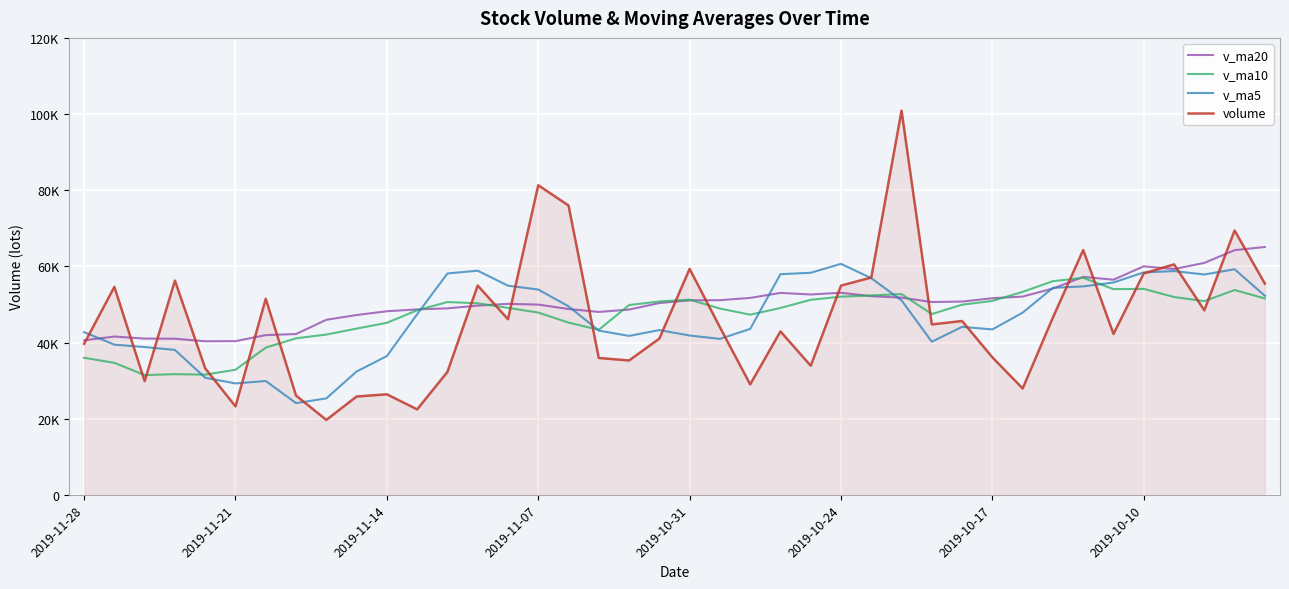

At how many categories does at least one series exceed 38438?

40